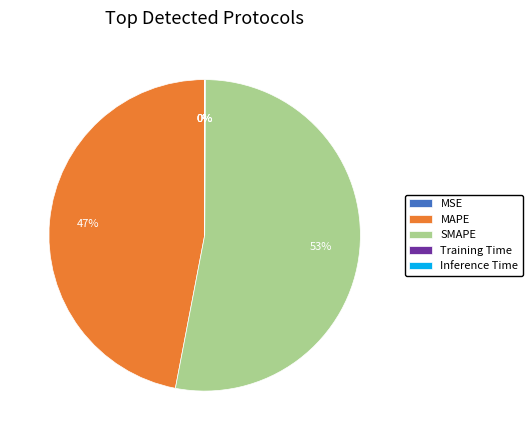

Which slice is the largest?

SMAPE